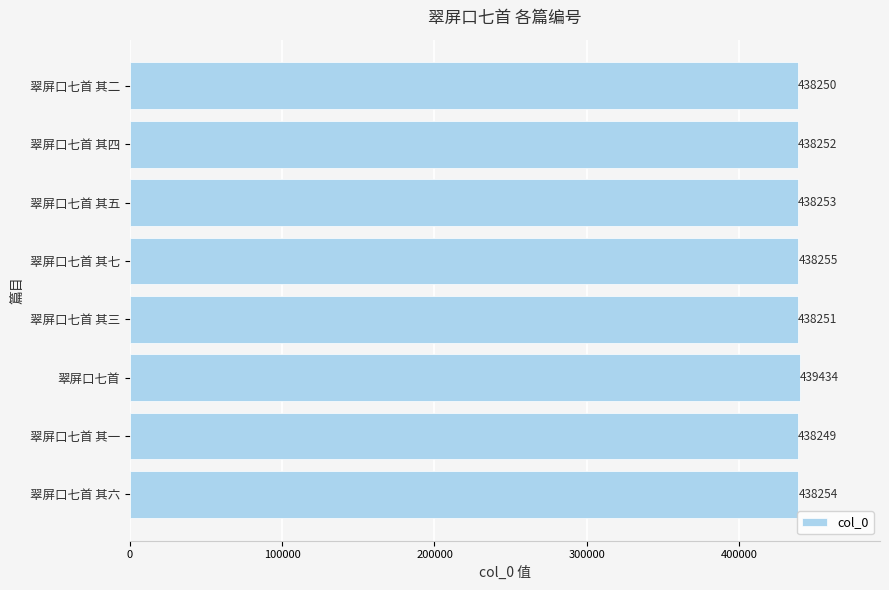

Reading bottom to top, what are all the values shown in this chart?

翠屏口七首 其六=438254	翠屏口七首 其一=438249	翠屏口七首=439434	翠屏口七首 其三=438251	翠屏口七首 其七=438255	翠屏口七首 其五=438253	翠屏口七首 其四=438252	翠屏口七首 其二=438250